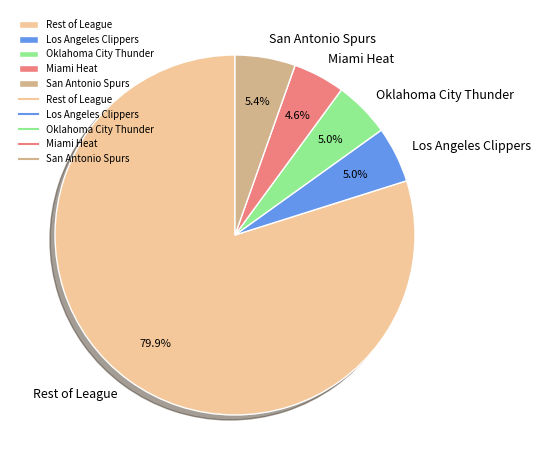

Count the number of slices in the pie.

5